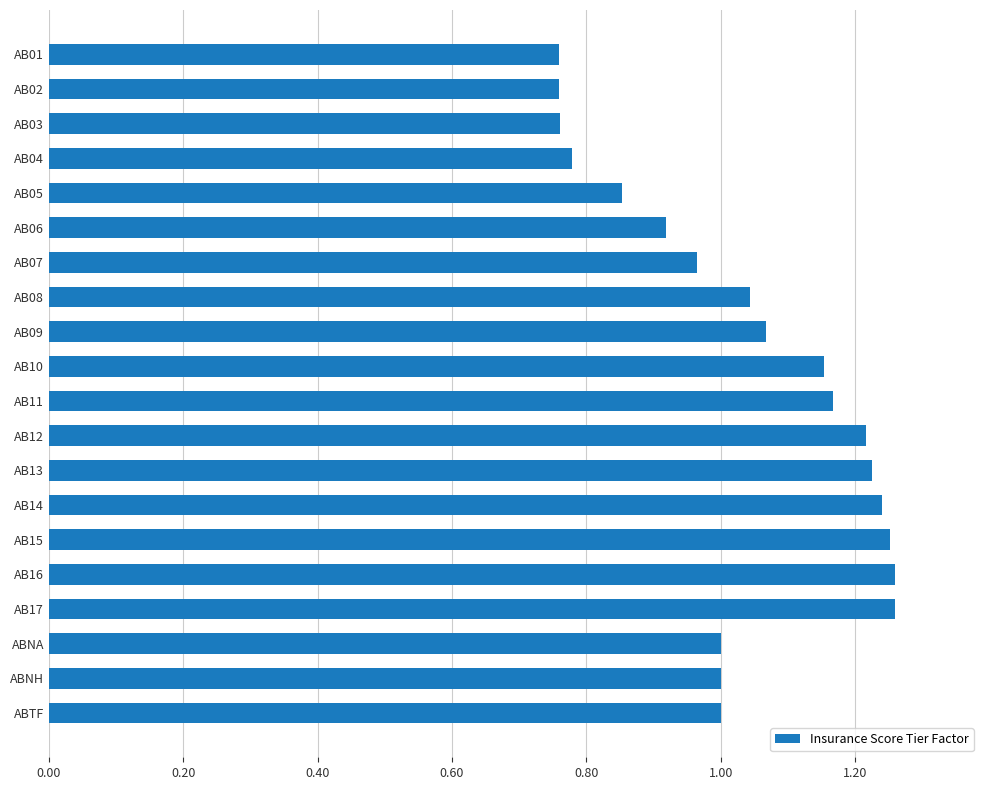

What is the change in value from AB11 to AB16?

+0.1